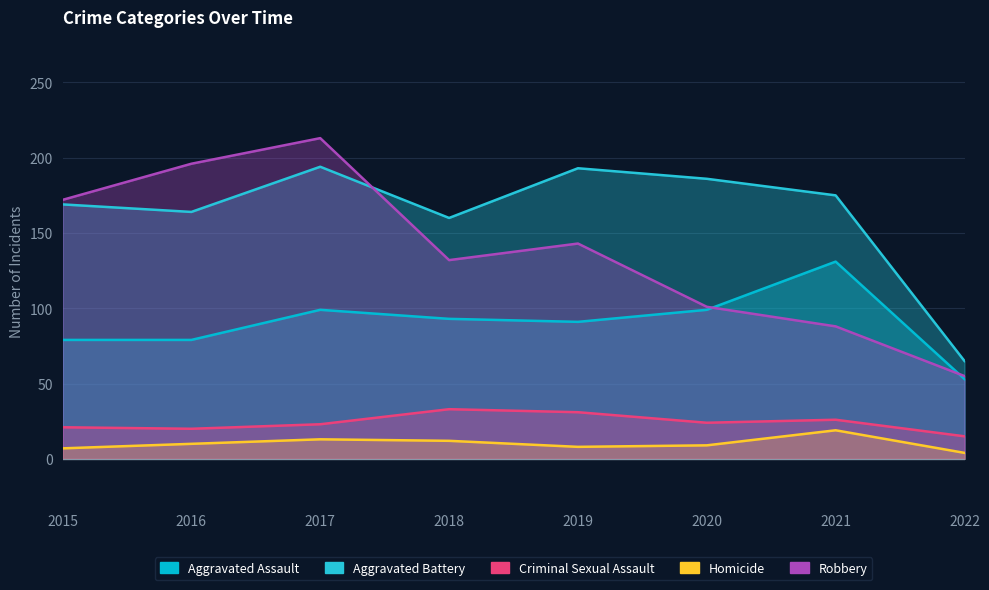

Which series has the largest range (max minus min)?

Robbery